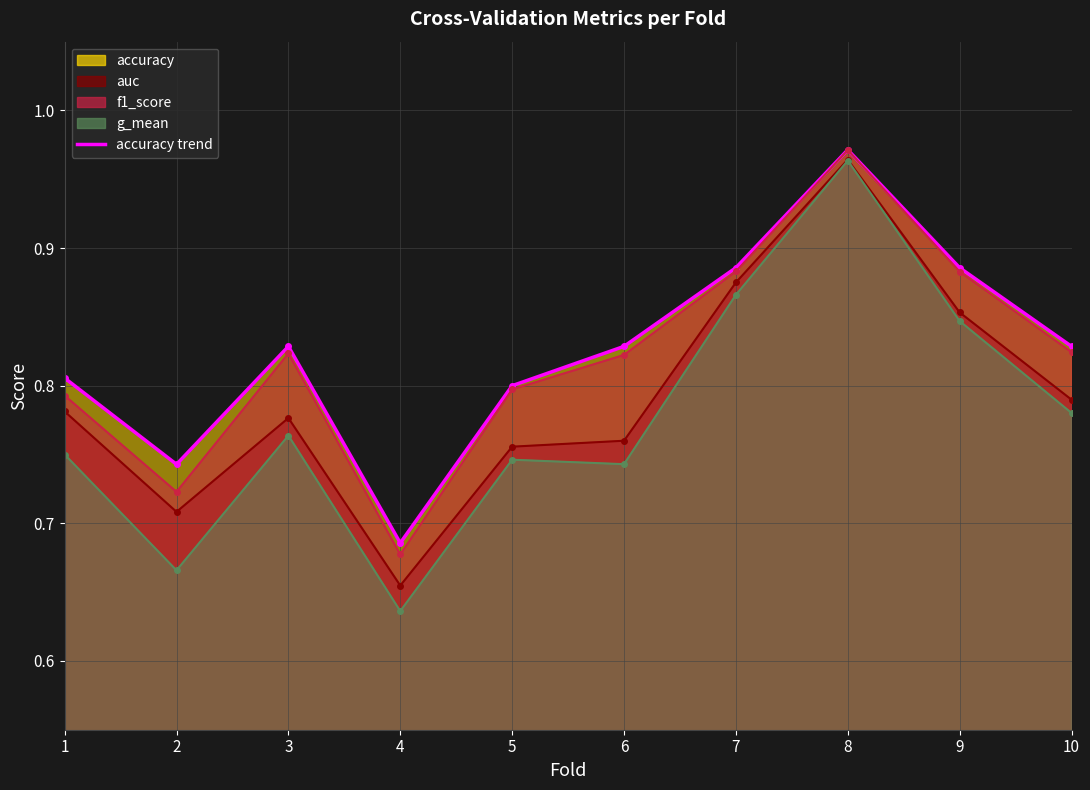

Which series has the largest total across all categories?

accuracy trend